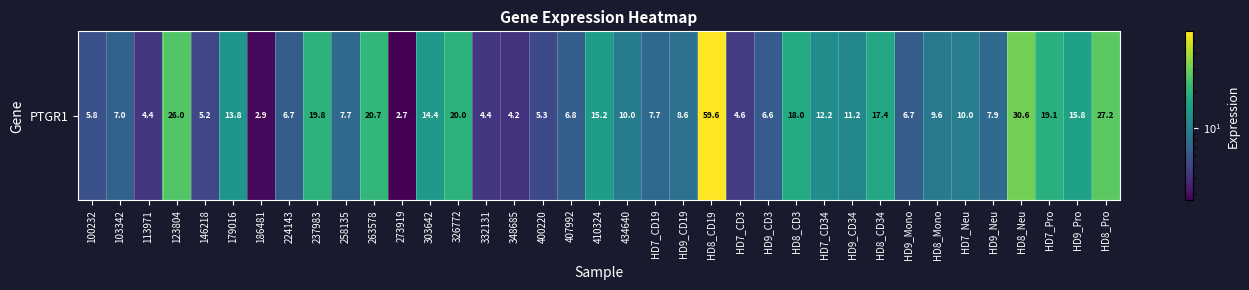

What is the sum of all values?

475.5